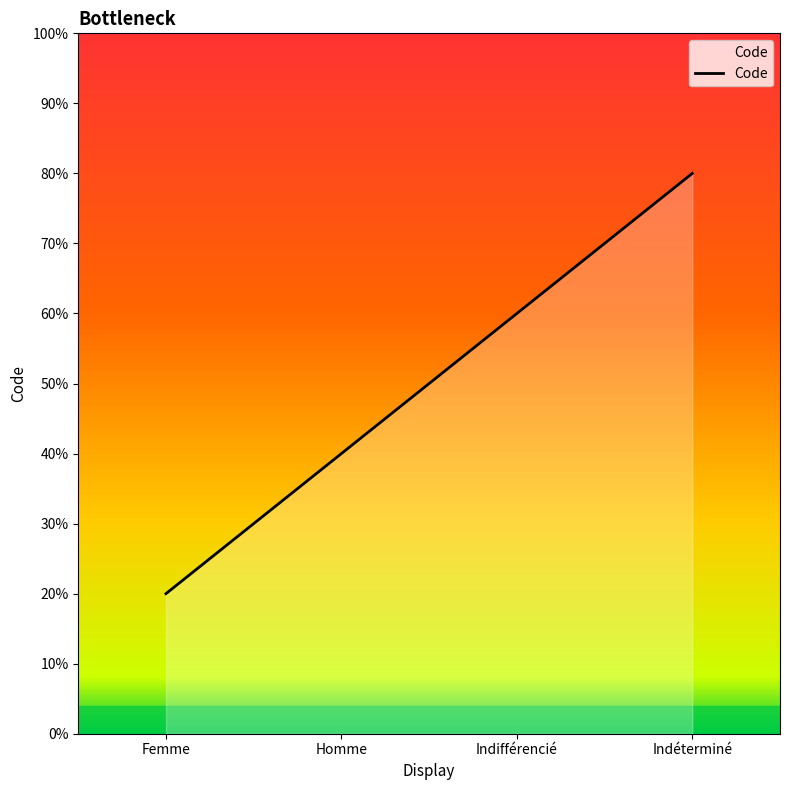

Is this an area chart (filled region under the line)?

Yes